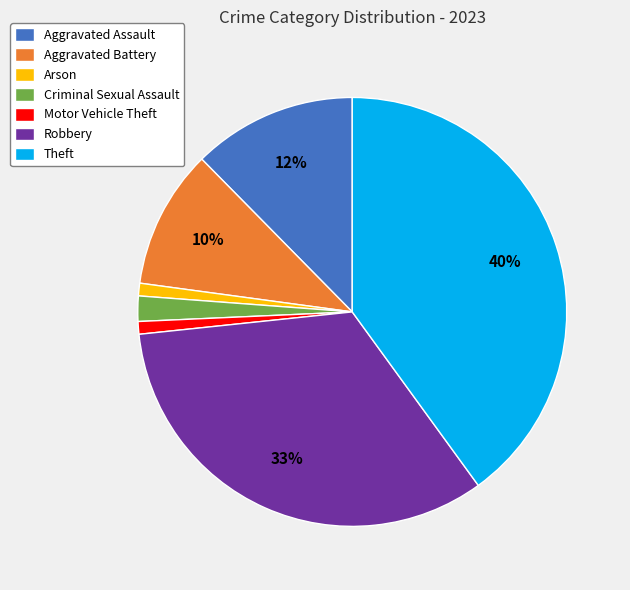

To the nearest percent, what is the difference between the largest and smallest slice percentages?

39%